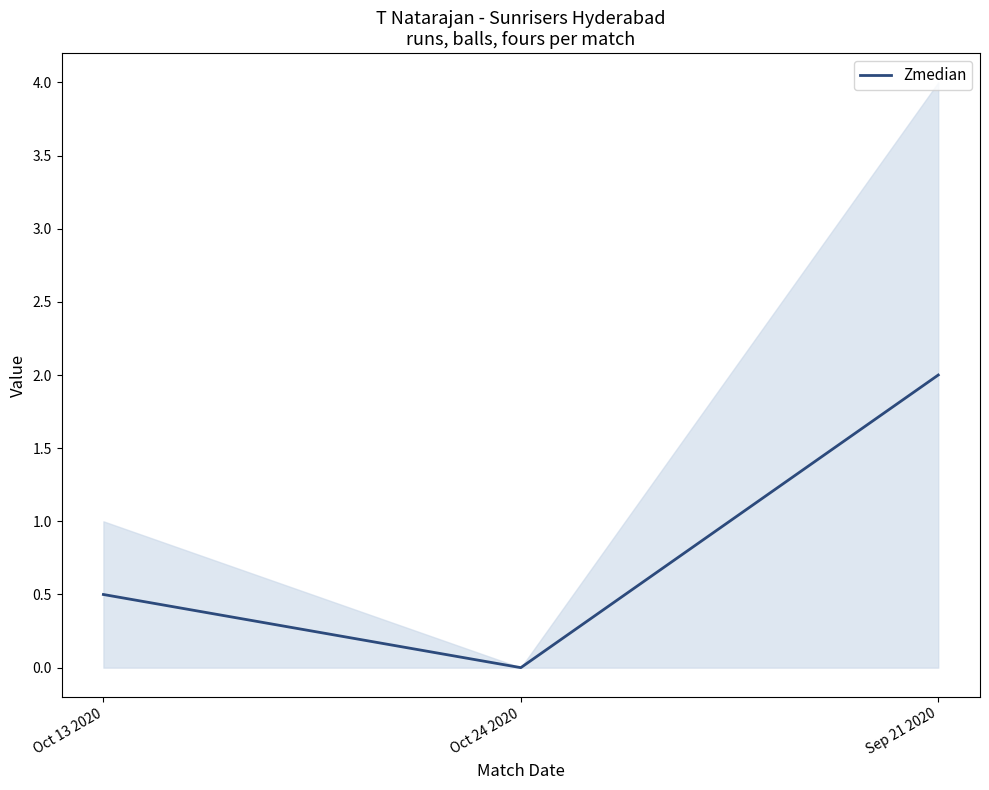

What is the change in value from Oct 13 2020 to Oct 24 2020?

-0.5